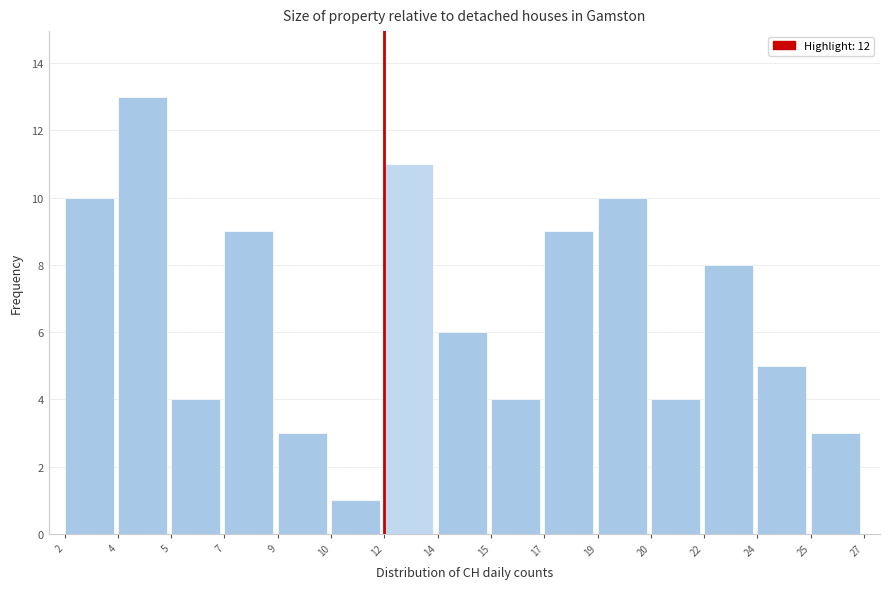

Reading left to right, extract all data points from this chart.

2=10	4=13	5=4	7=9	9=3	10=1	12=11	14=6	15=4	17=9	19=10	20=4	22=8	24=5	25=3